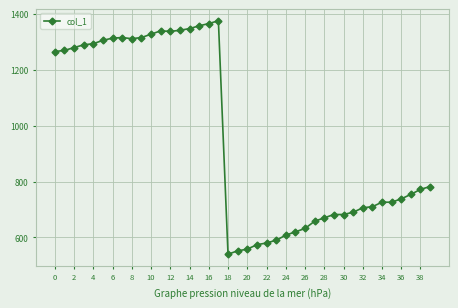

What is the difference between the maximum and minimum values?

835